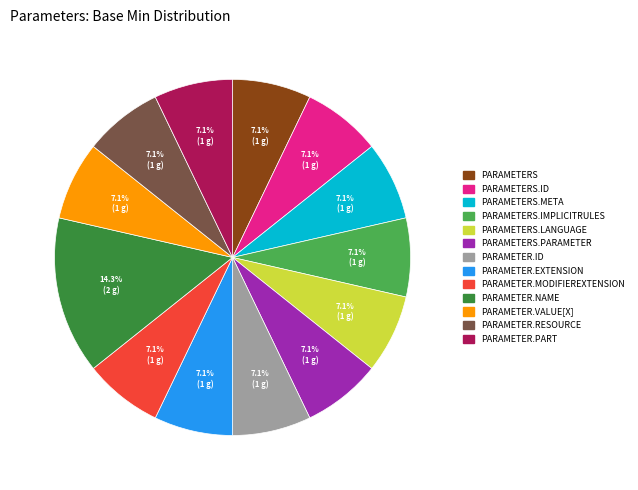

Does any single category account for the majority?

No